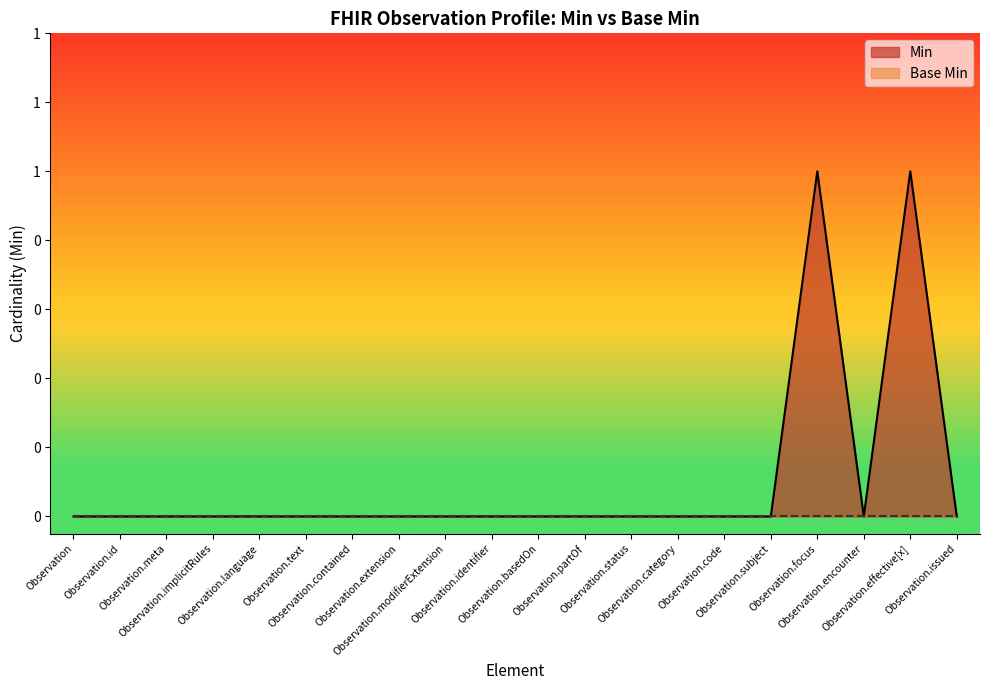

What is the label of the 5th point from the right?

Observation.subject